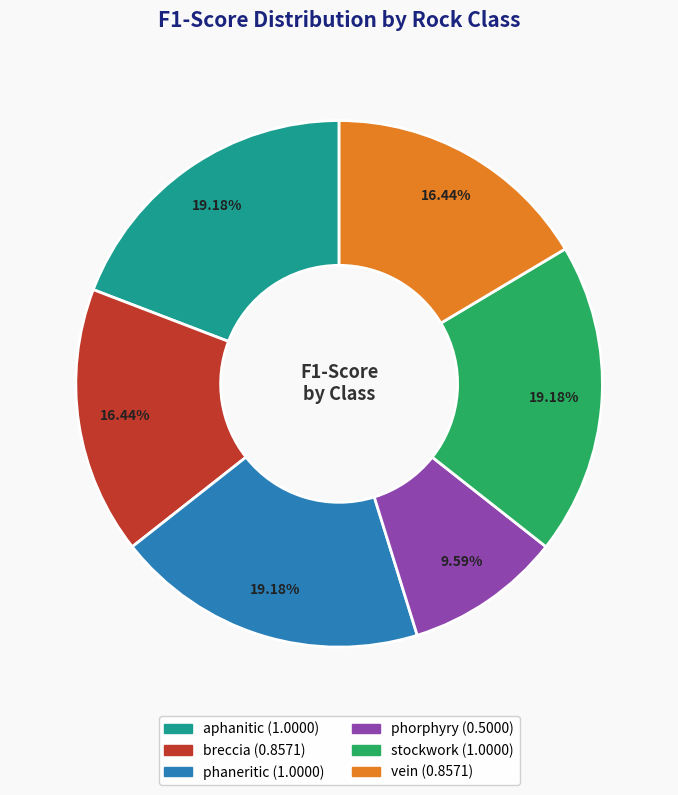

To the nearest percent, what is the difference between the phorphyry and aphanitic slice percentages?

10%